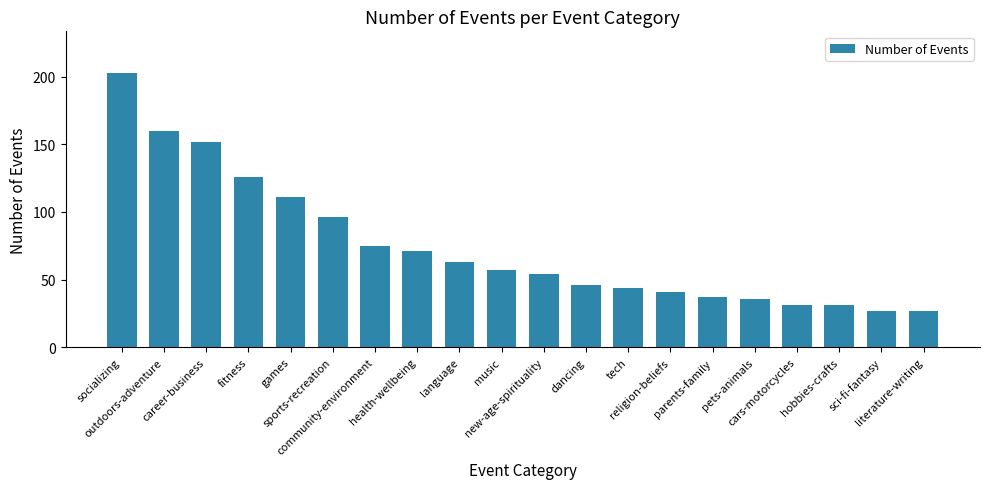

What is the label of the 7th bar from the left?

community-environment